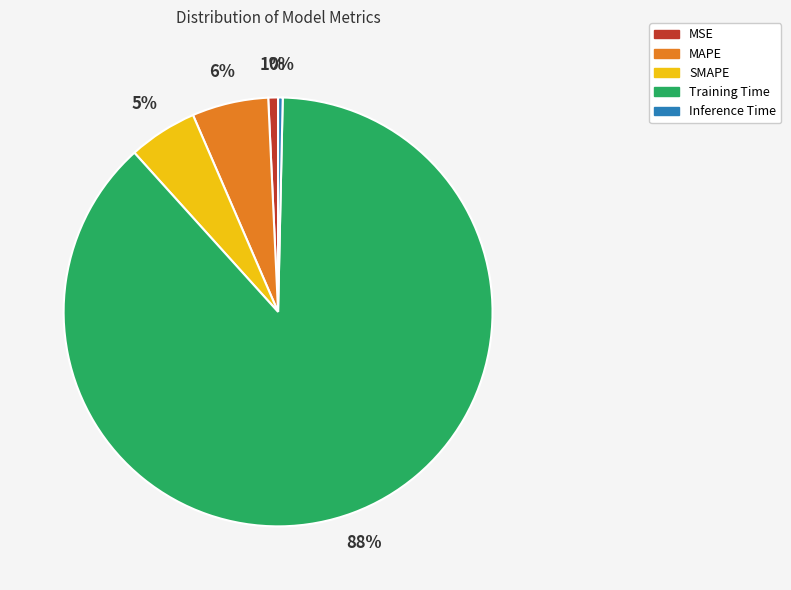

What percentage is the Training Time slice, to the nearest percent?

88%